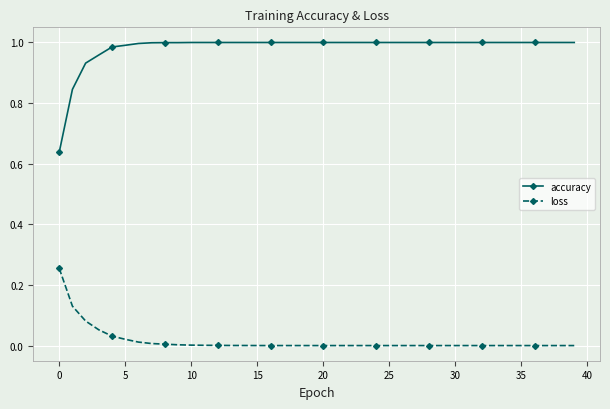

Which series has the largest range (max minus min)?

accuracy